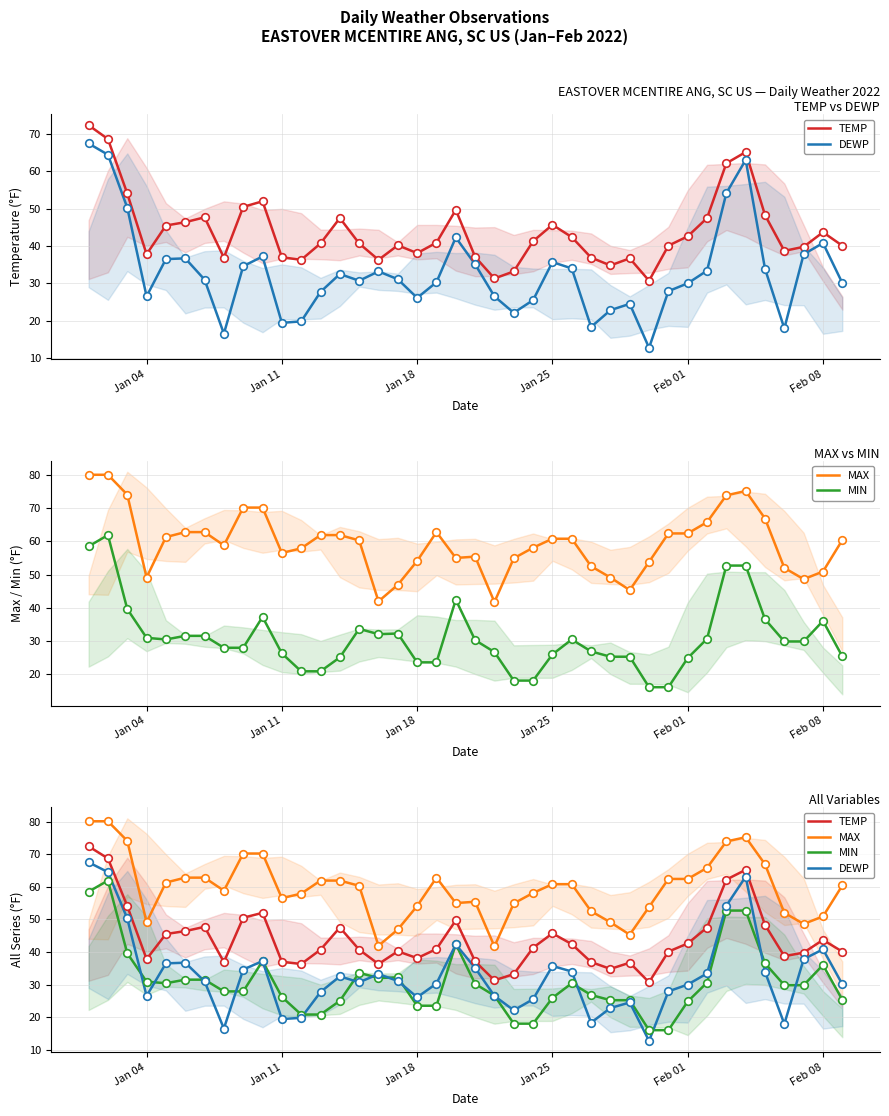

Which series reaches the minimum Y coordinate?

DEWP